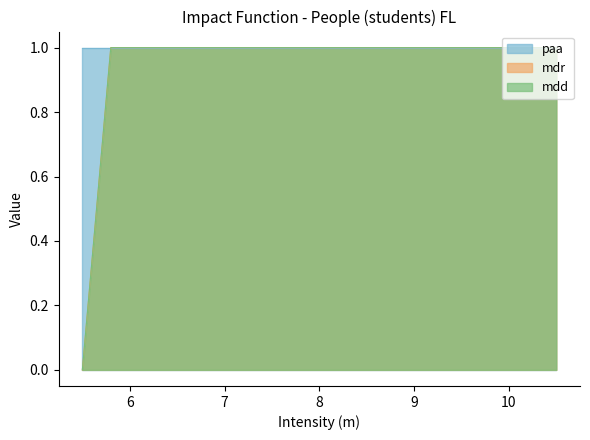

Which series changed the most between 6.25 and 6.5?

mdd